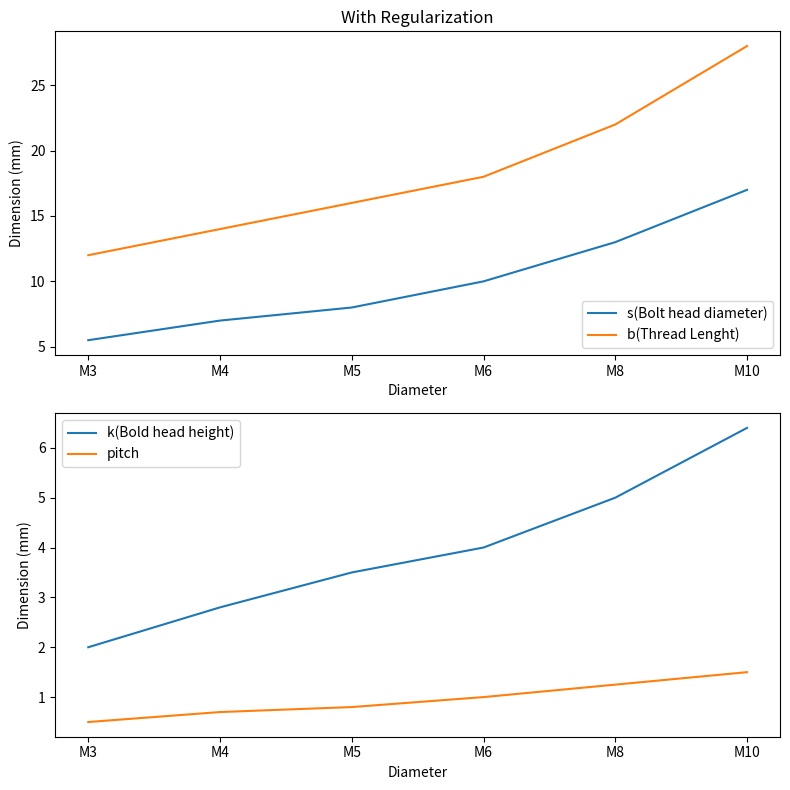

True or false: s(Bolt head diameter) and k(Bold head height) cross at least once.

False